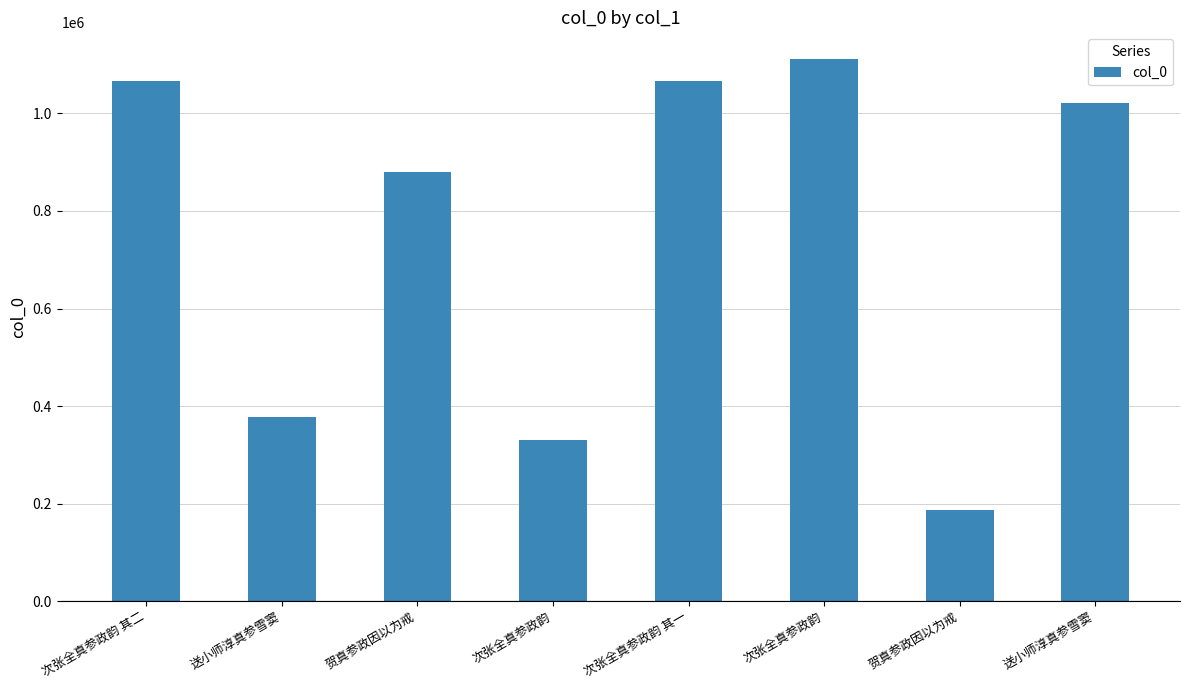

What value does the data have at 次张全真参政韵 其二?

1065452